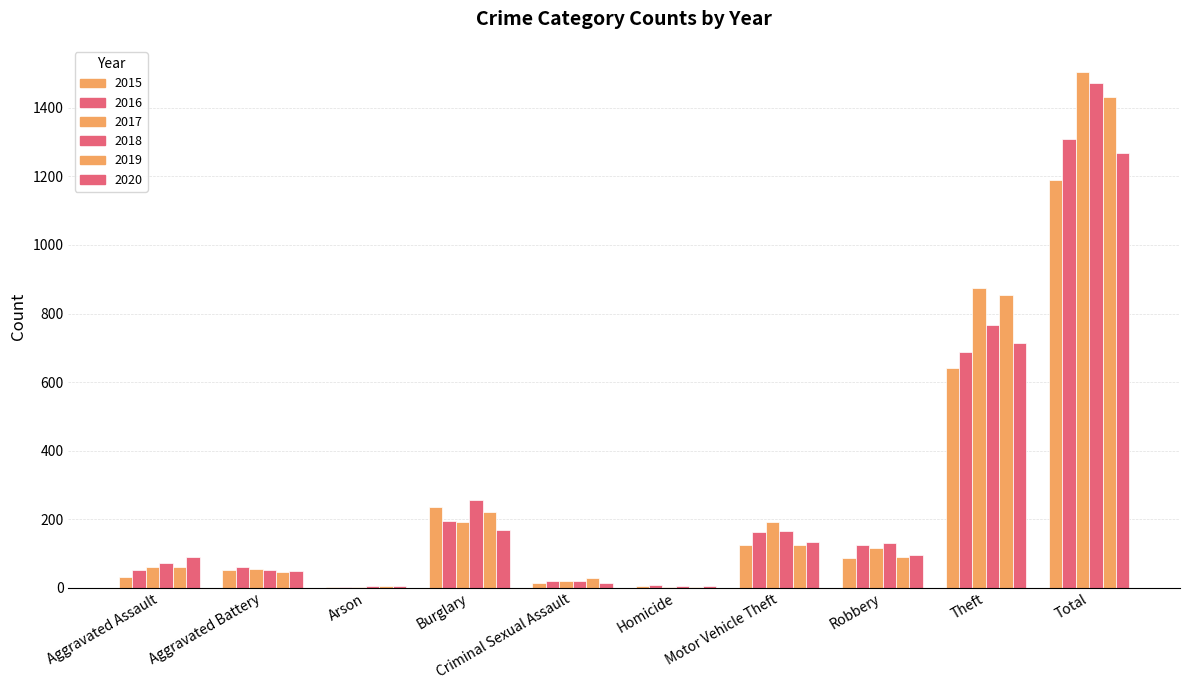

What is the average value of the 2018 series?

294